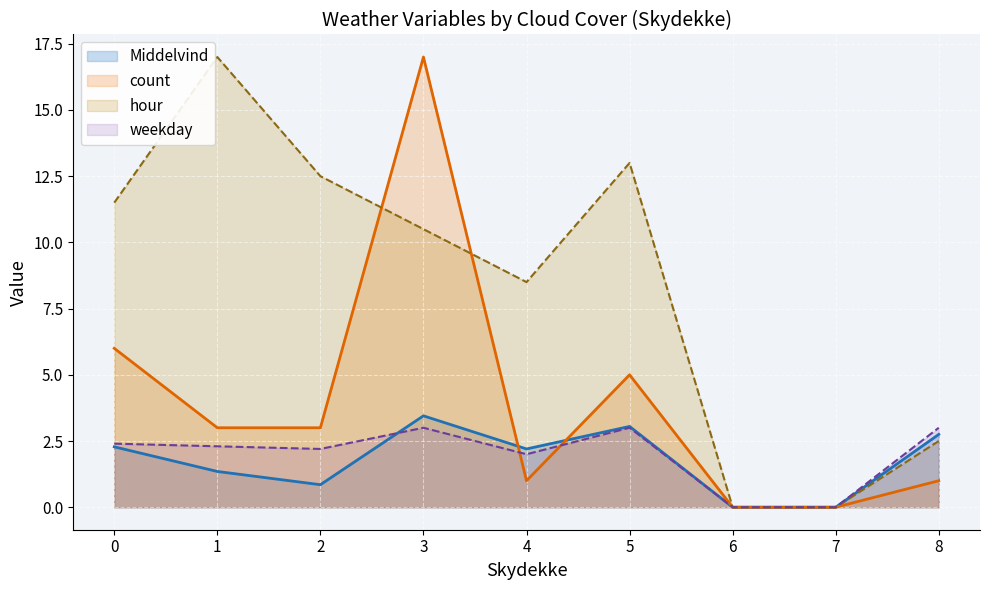

True or false: Middelvind and count cross at least once.

True